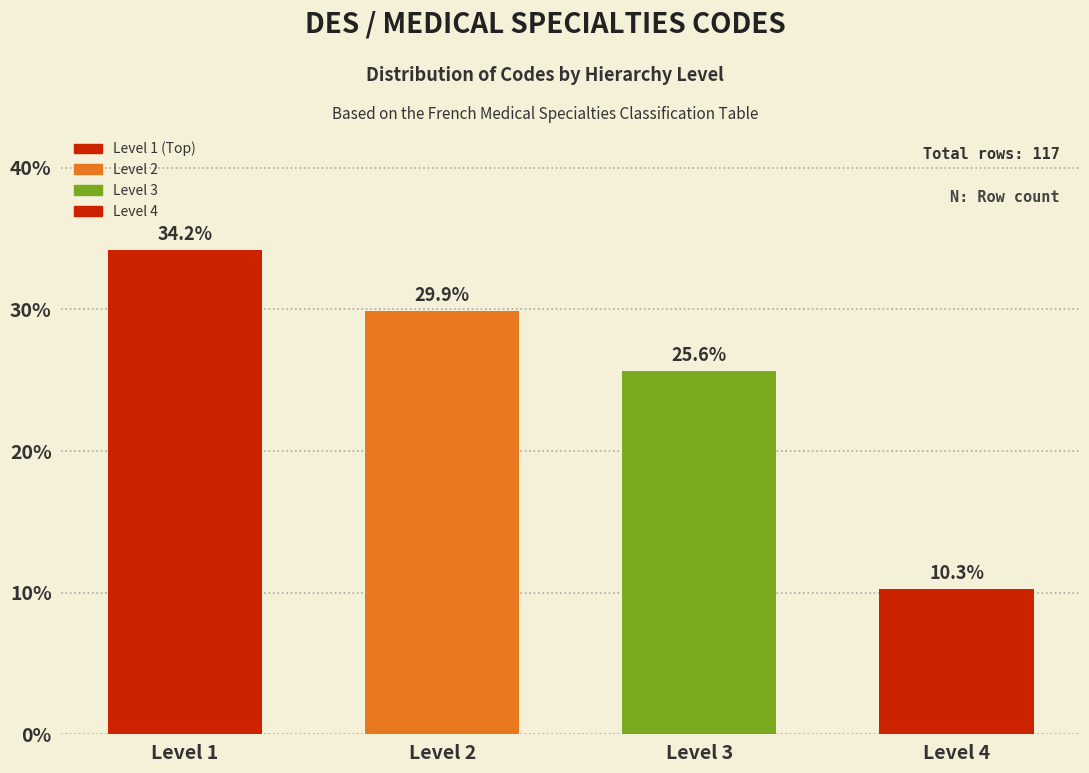

Reading right to left, list all the values displayed in this chart.

Level 4=10.3	Level 3=25.6	Level 2=29.9	Level 1=34.2